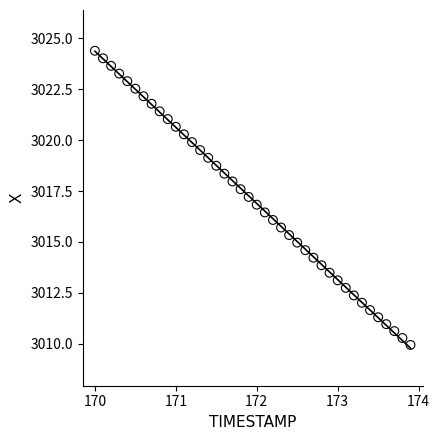

What is the range of X values (max minus min)?

3.9